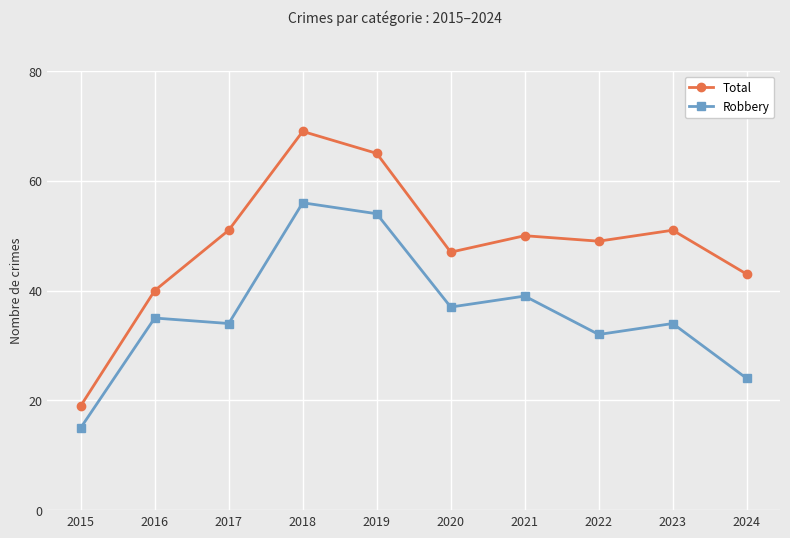

Count the number of categories in the chart.

10